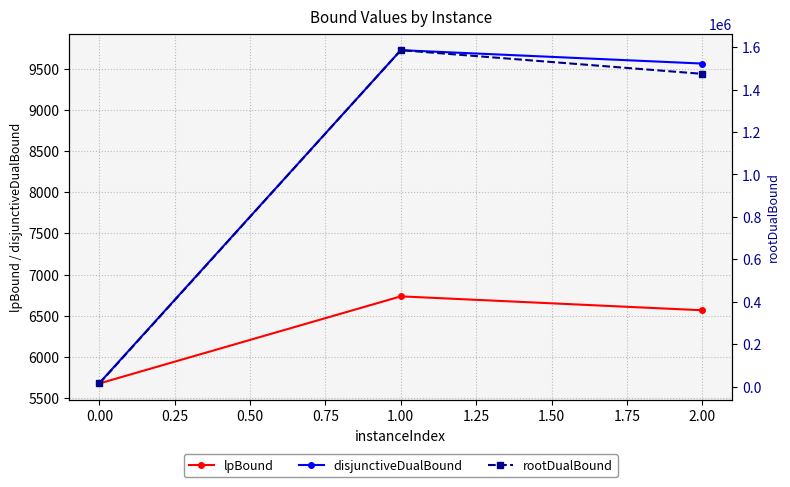

Reading left to right, transcribe all the data shown in this chart.

lpBound: 5678.6	6735.4	6566.8
disjunctiveDualBound: 5683.4	9723.9	9561.3
rootDualBound: 15036.6	1585797.0	1474242.0